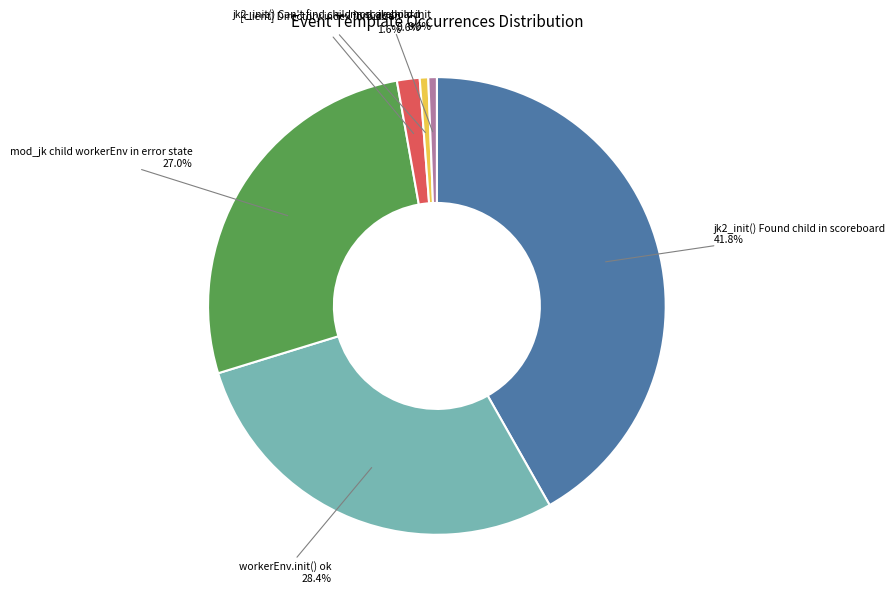

How many segments does this pie chart have?

6